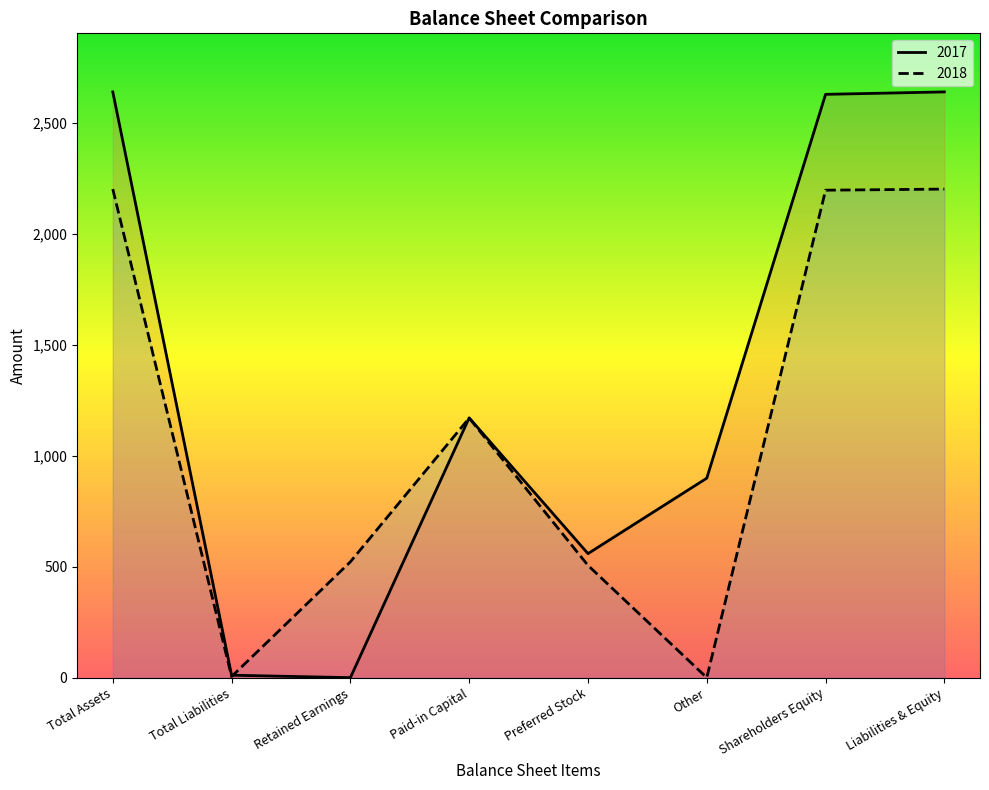

Reading left to right, transcribe all the data shown in this chart.

2017: 2640	11	0	1171	559	899	2629	2640
2018: 2202	5	522	1170	506	0	2197	2202